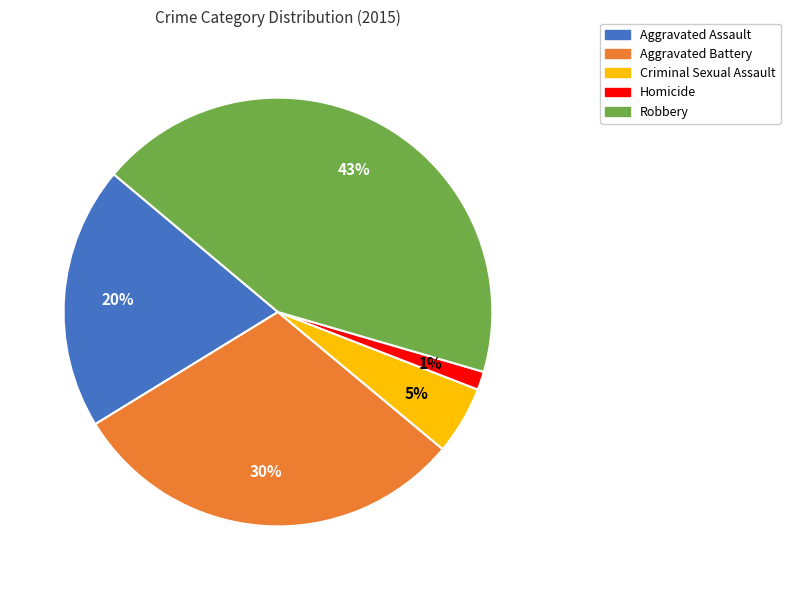

Which category has the smallest portion of the pie?

Homicide